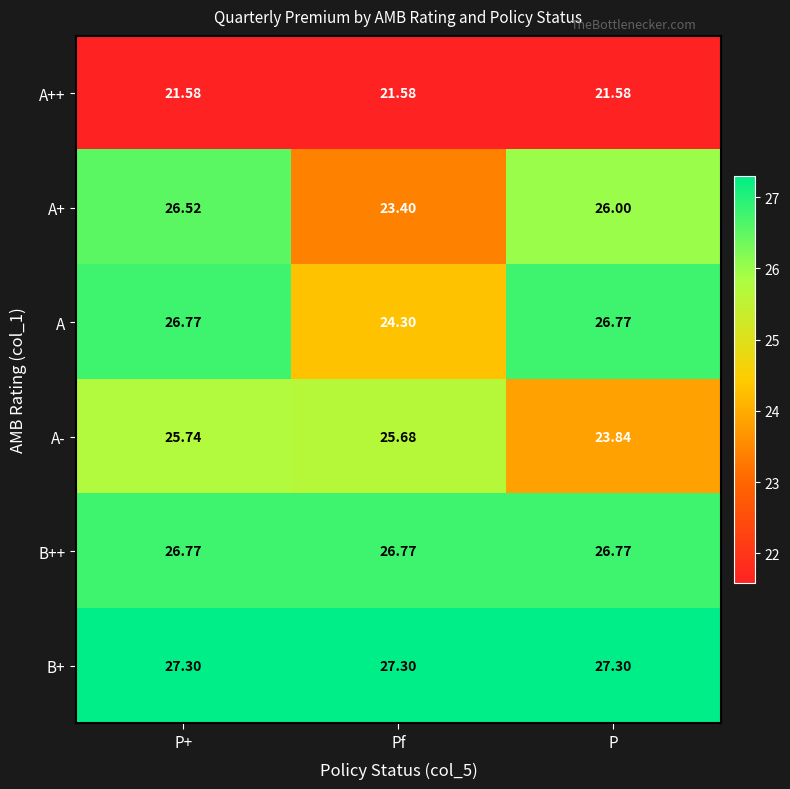

At how many categories does at least one series exceed 24?

3